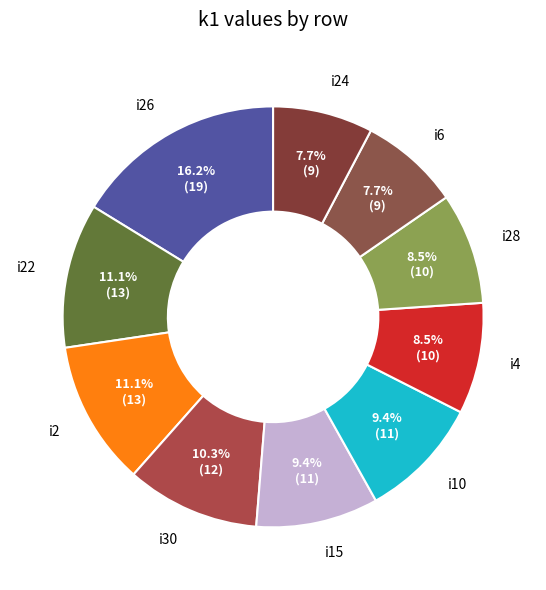

Is there a majority slice in this chart?

No